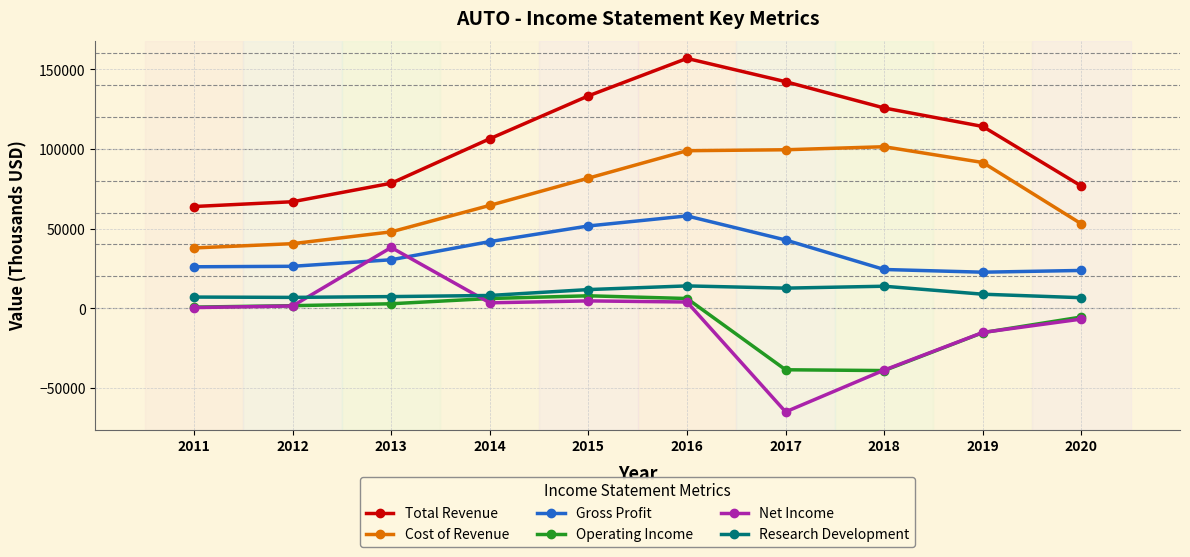

At which category does Total Revenue reach its first local peak?

2016